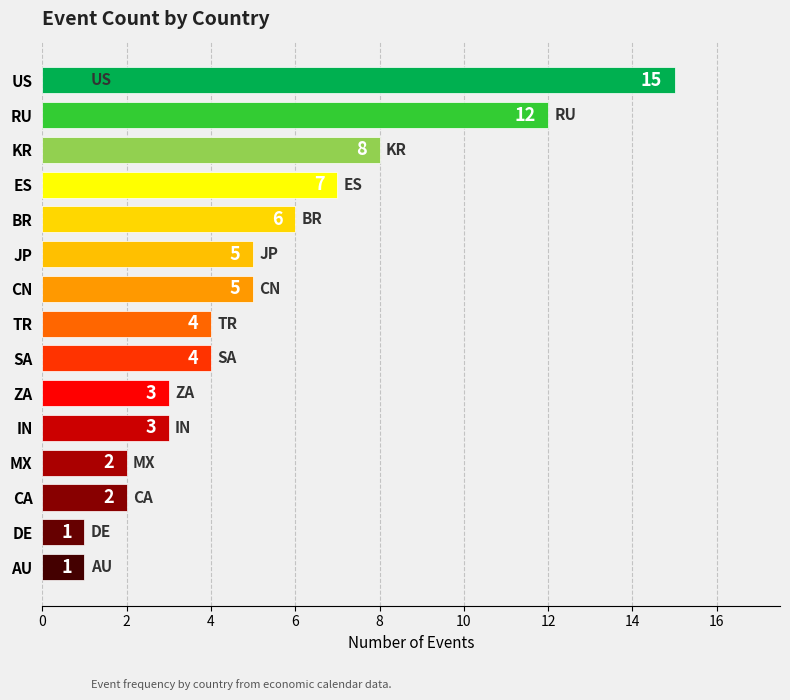

The chart shows a value of 1 at IN. True or false?

False